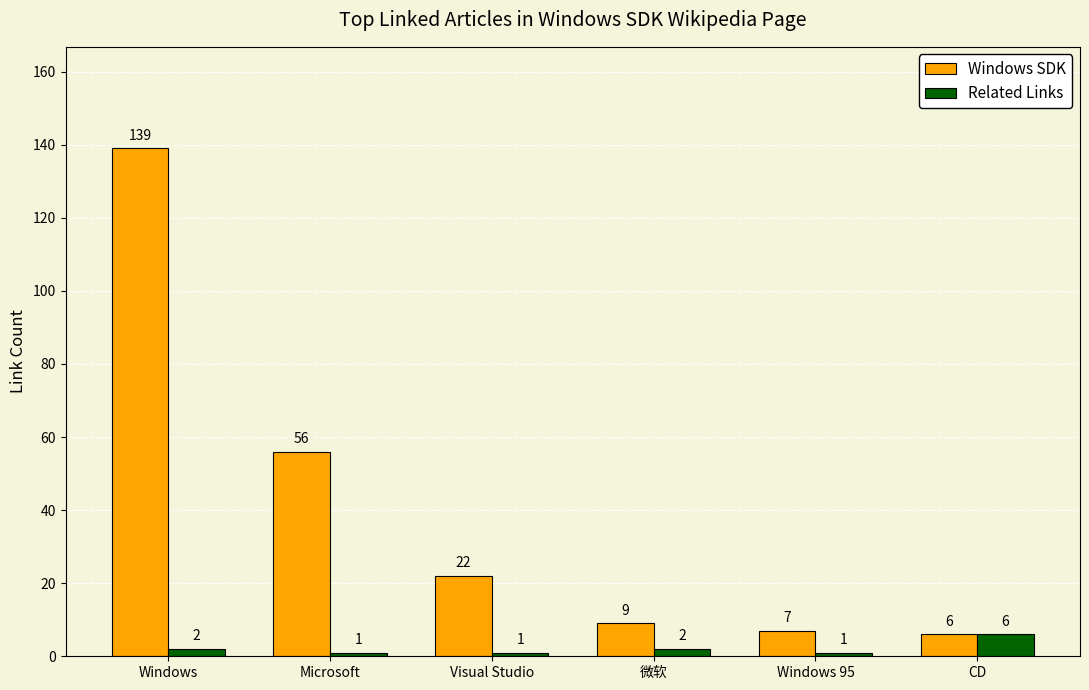

What is the difference between the maximum and minimum values in the Related Links series?

5